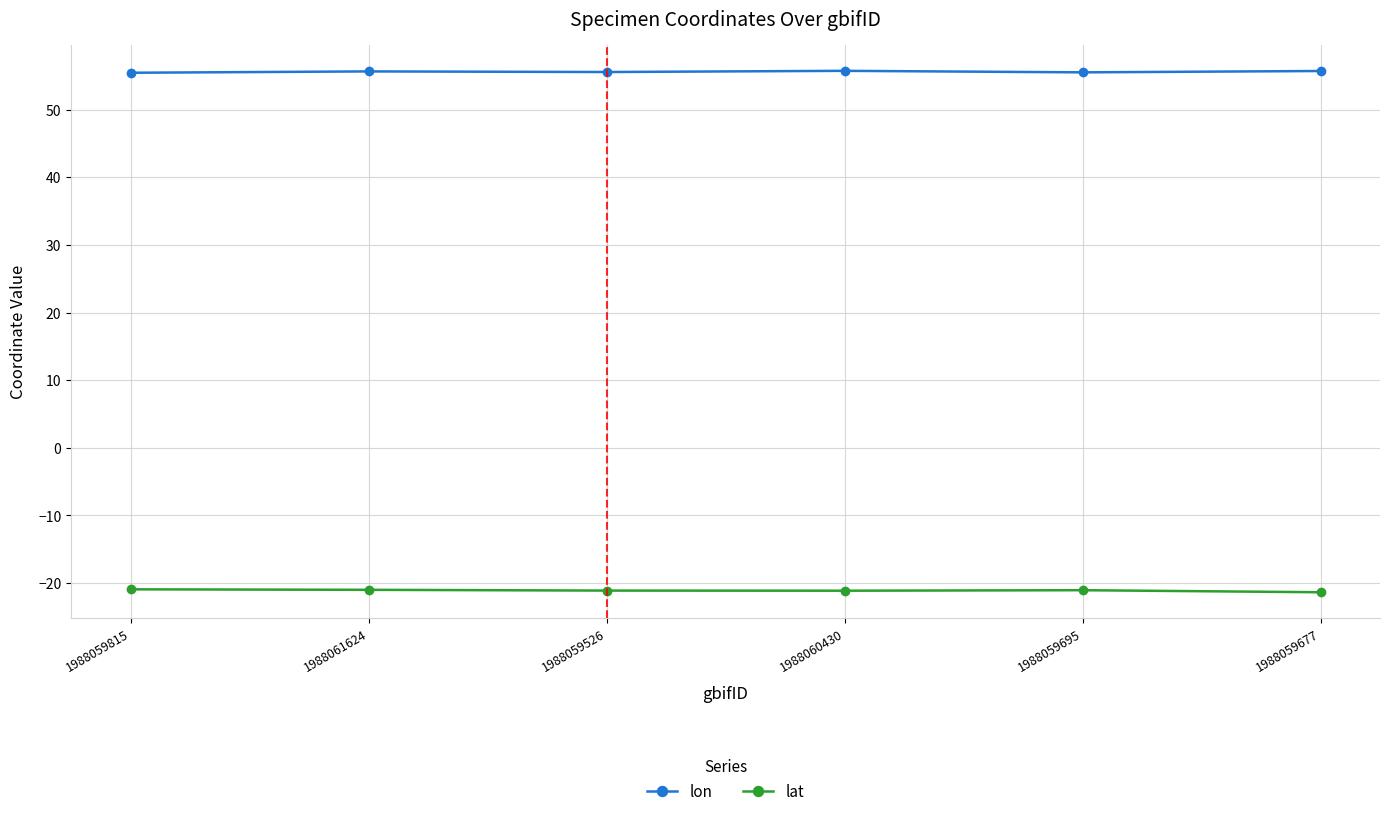

What is the maximum value for lat?

-20.9